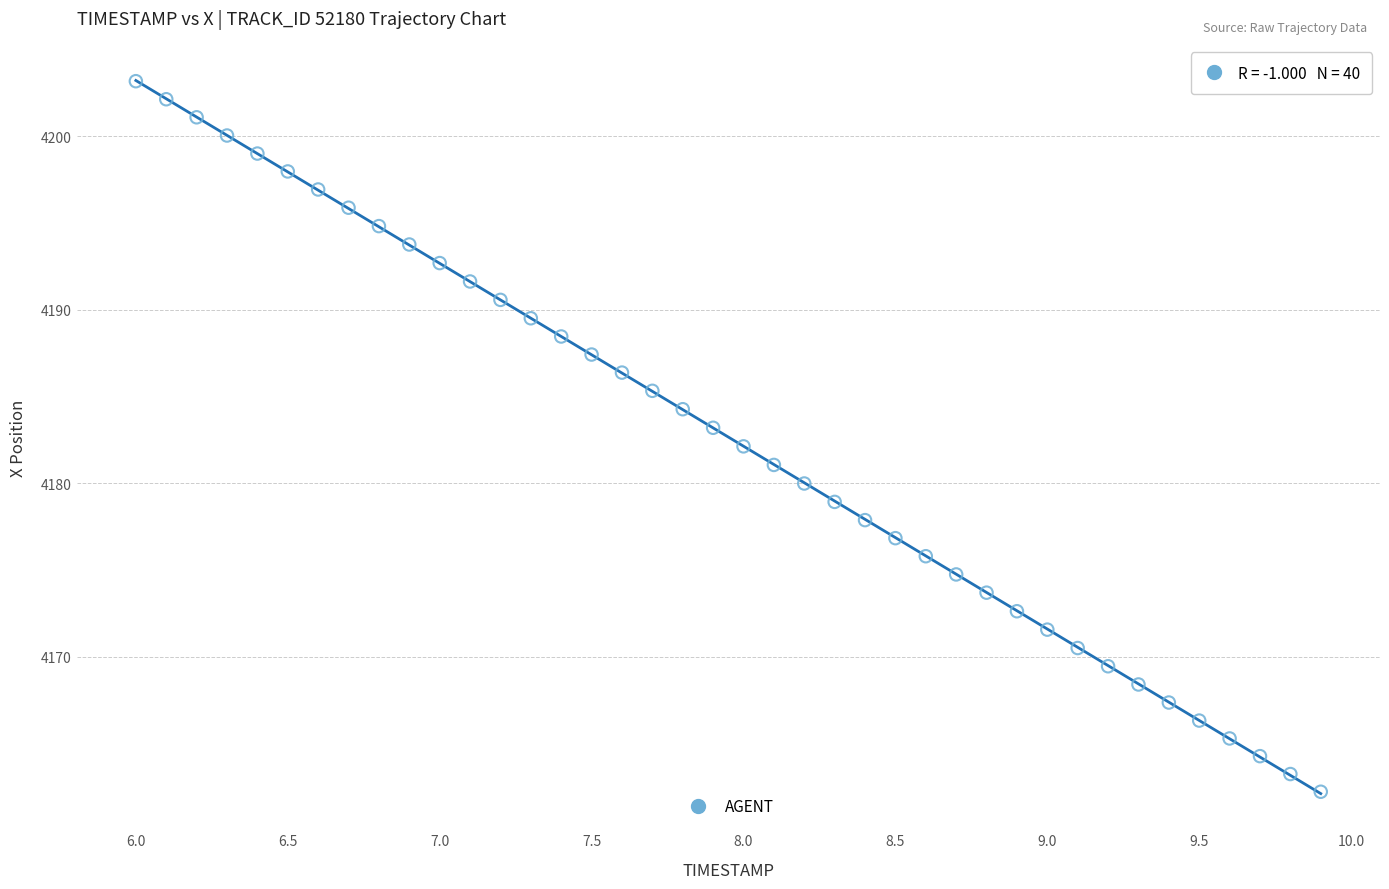

What is the range of Y values (max minus min)?

40.9